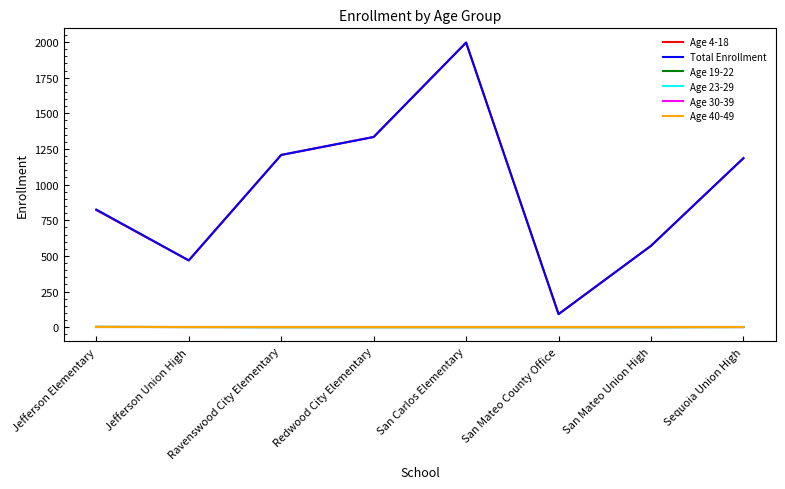

True or false: Age 23-29 and Age 19-22 intersect in this chart.

False